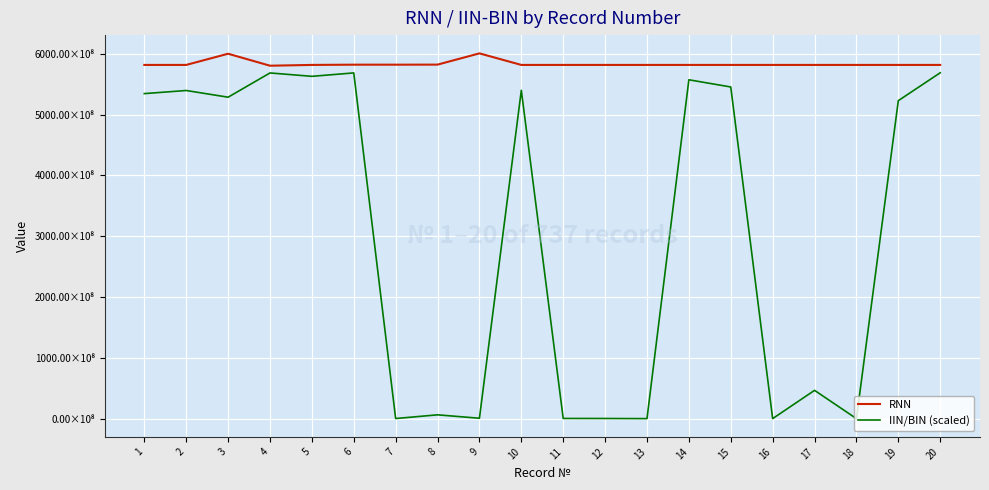

What are all the series names shown in the legend?

RNN, IIN/BIN (scaled)